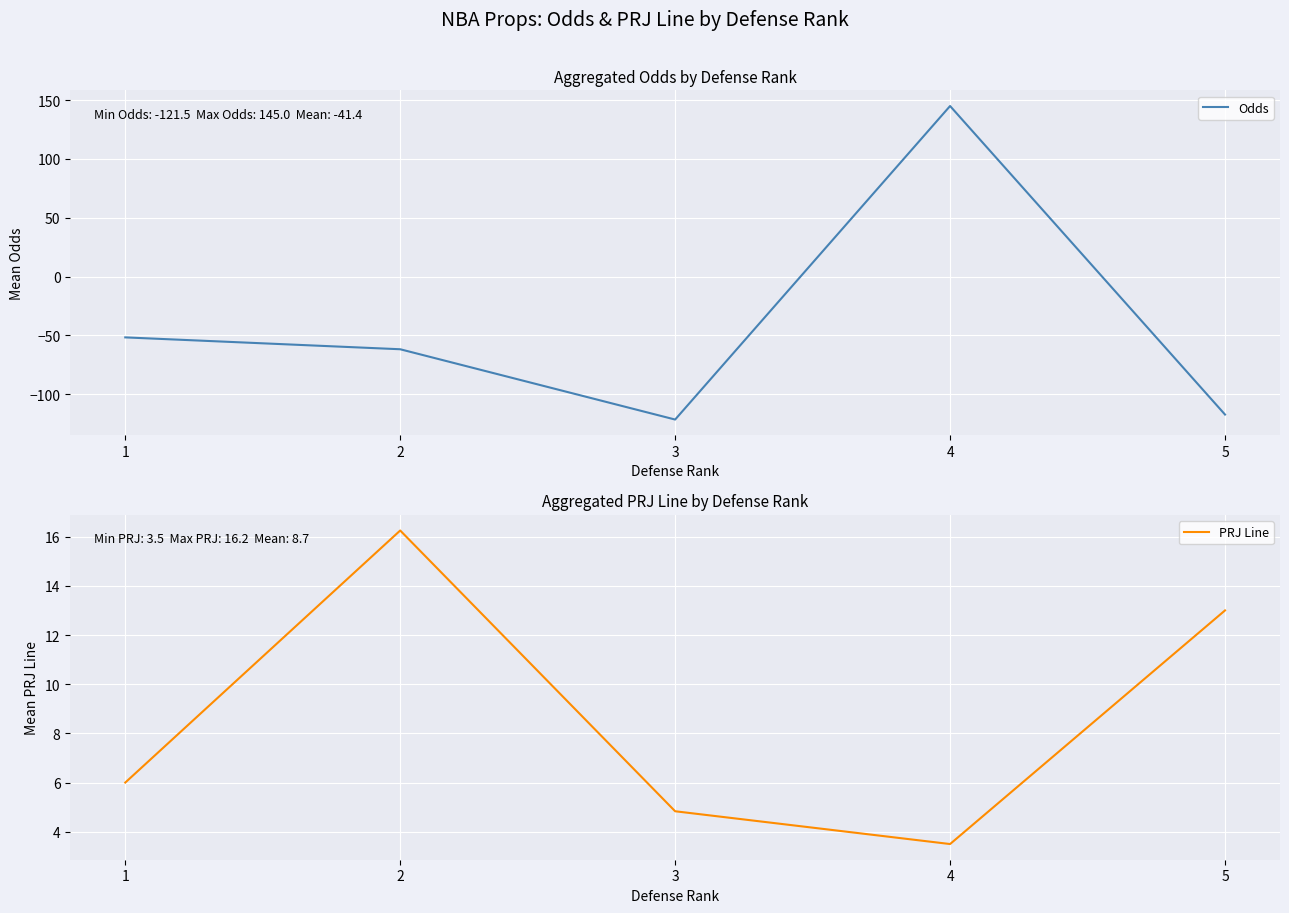

What value does the Odds series have at 1?

-51.7